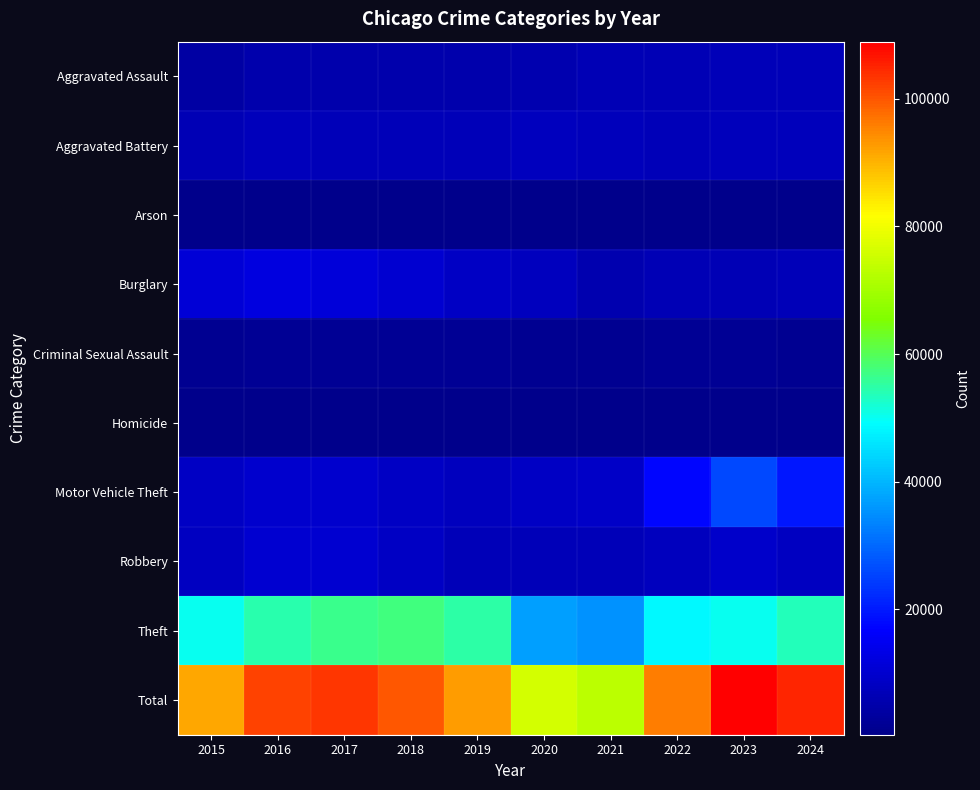

Reading left to right, what are all the values shown in this chart?

Aggravated Assault: 2015=3973	2016=5113	2017=5179	2018=5347	2019=5192	2020=5595	2021=6436	2022=6464	2023=6793	2024=7095
Aggravated Battery: 2015=6270	2016=7333	2017=7050	2018=6920	2019=6983	2020=7550	2021=7468	2022=6728	2023=7178	2024=7354
Arson: 2015=400	2016=462	2017=401	2018=329	2019=321	2020=524	2021=464	2022=377	2023=451	2024=428
Burglary: 2015=11280	2016=12326	2017=11517	2018=10366	2019=8433	2020=7958	2021=5603	2022=6593	2023=6553	2024=6745
Criminal Sexual Assault: 2015=1544	2016=1686	2017=1785	2018=1809	2019=1720	2020=1330	2021=1541	2022=1643	2023=1664	2024=1533
Homicide: 2015=442	2016=693	2017=617	2018=523	2019=453	2020=706	2021=728	2022=643	2023=567	2024=522
Motor Vehicle Theft: 2015=8748	2016=9765	2017=9871	2018=8671	2019=7899	2020=8617	2021=9010	2022=17374	2023=26009	2024=19438
Robbery: 2015=8222	2016=10340	2017=10294	2018=8506	2019=6921	2020=6911	2021=6695	2022=7675	2023=9551	2024=8099
Theft: 2015=50352	2016=54280	2017=56489	2018=57254	2019=54672	2020=37069	2021=35240	2022=48368	2023=50198	2024=53533
Total: 2015=91231	2016=101998	2017=103203	2018=99725	2019=92594	2020=76260	2021=73185	2022=95865	2023=108964	2024=104747